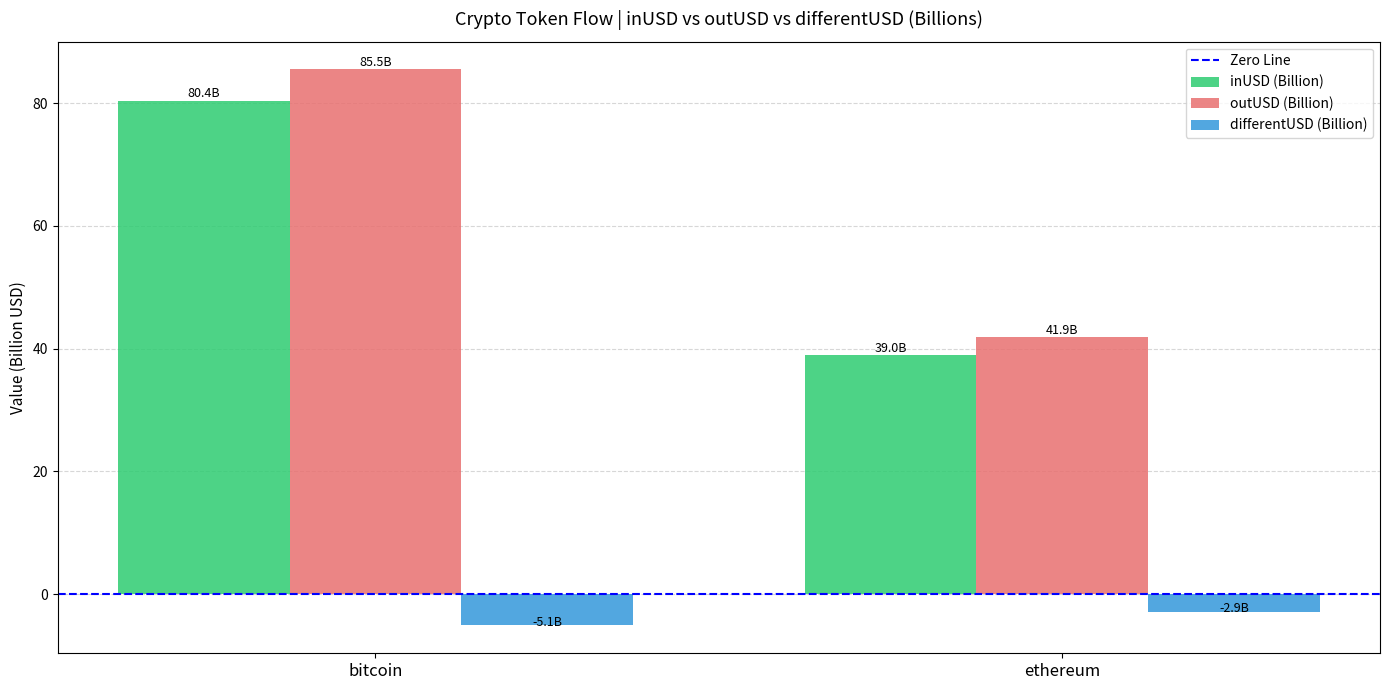

Which series has the largest total across all categories?

outUSD (Billion)